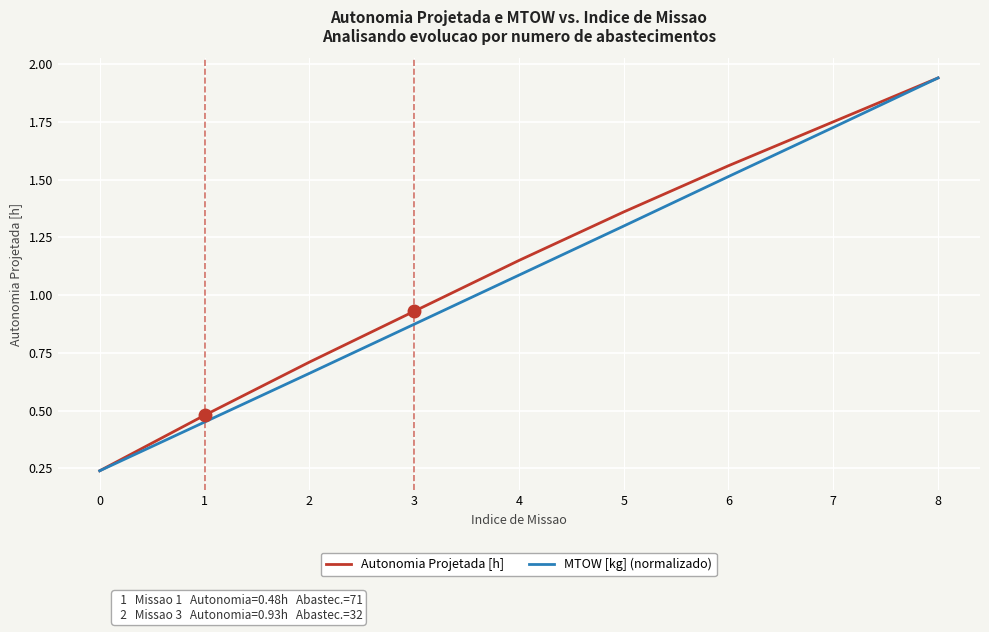

What are all the series names shown in the legend?

Autonomia Projetada [h], MTOW [kg] (normalizado)